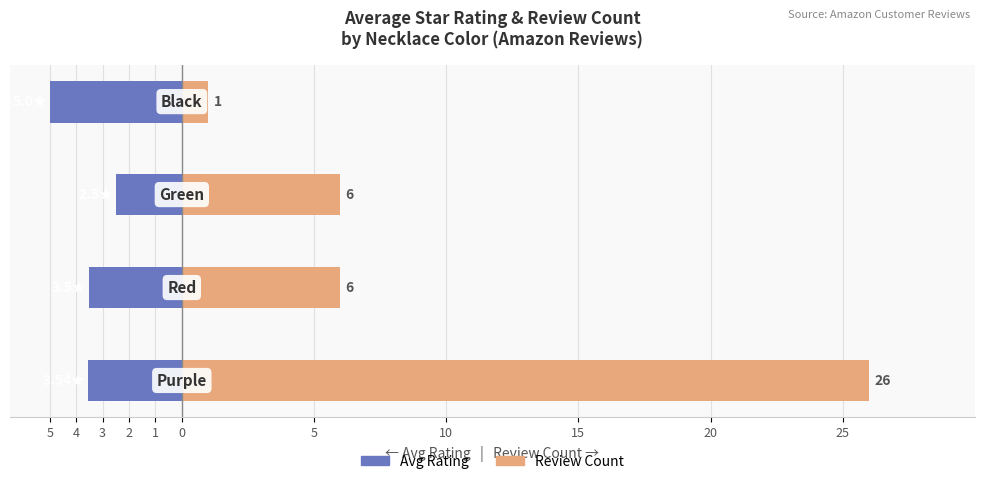

What are all the series names shown in the legend?

Avg Rating (← left axis), Review Count (right axis →)